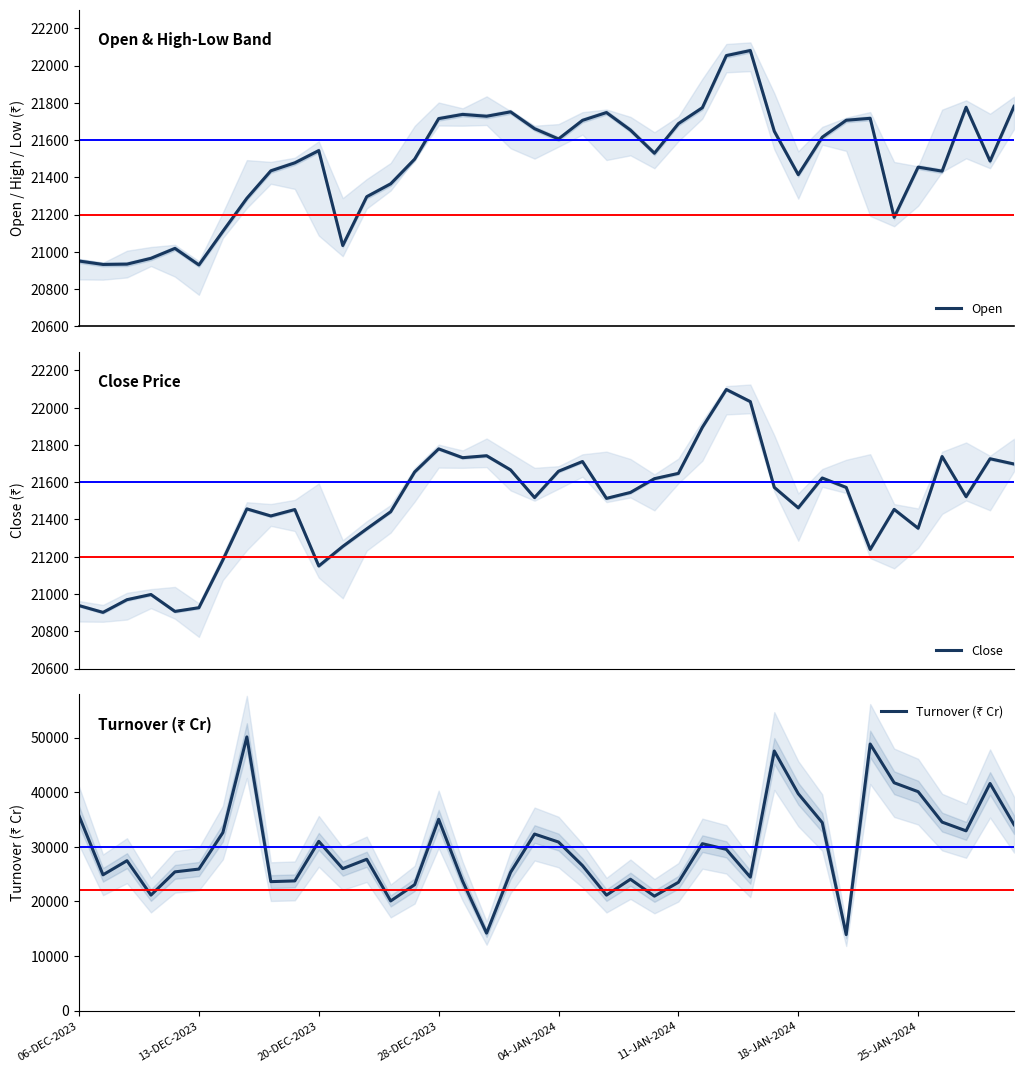

What is the highest value of the Open series?

22080.5